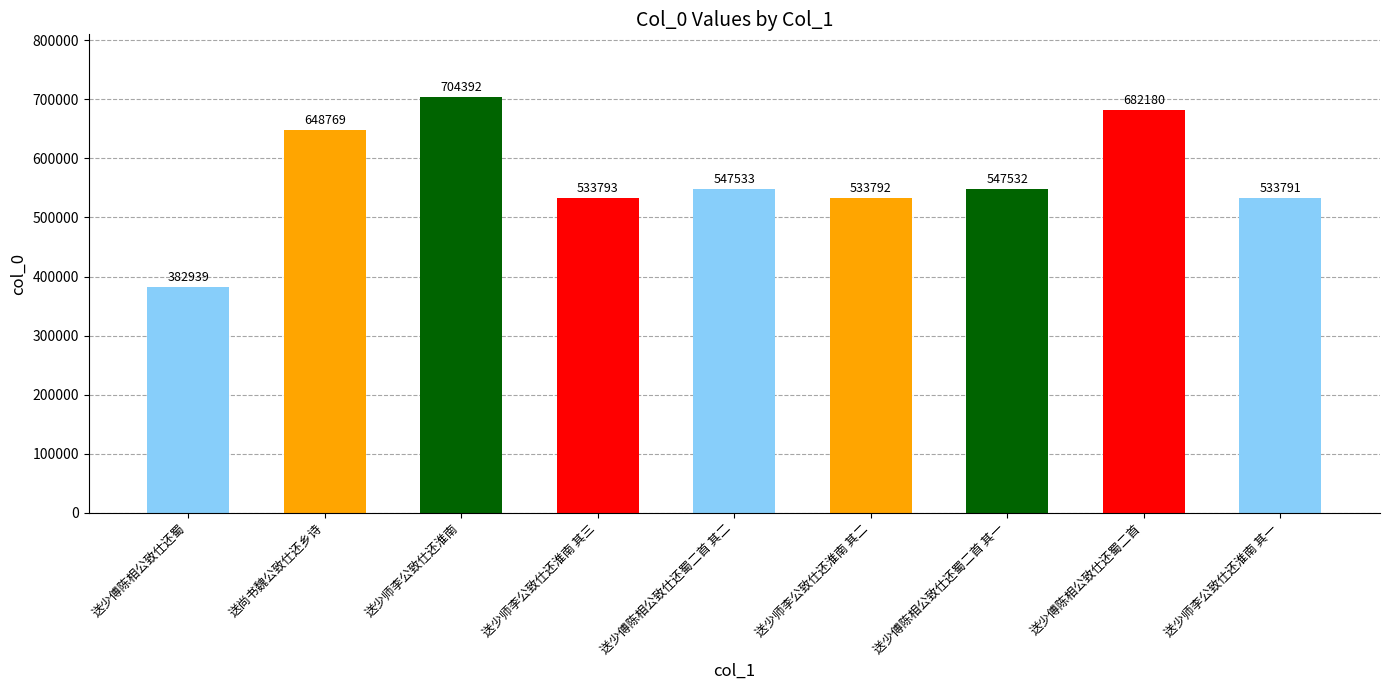

List the labels in order of value, smallest first.

送少傅陈相公致仕还蜀, 送少师李公致仕还淮南 其一, 送少师李公致仕还淮南 其二, 送少师李公致仕还淮南 其三, 送少傅陈相公致仕还蜀二首 其一, 送少傅陈相公致仕还蜀二首 其二, 送尚书魏公致仕还乡诗, 送少傅陈相公致仕还蜀二首, 送少师李公致仕还淮南